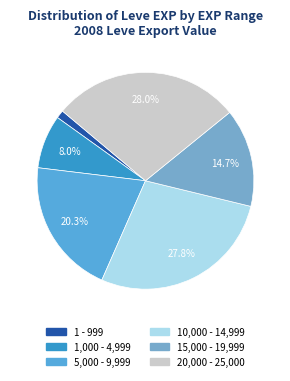

Does any single category account for the majority?

No